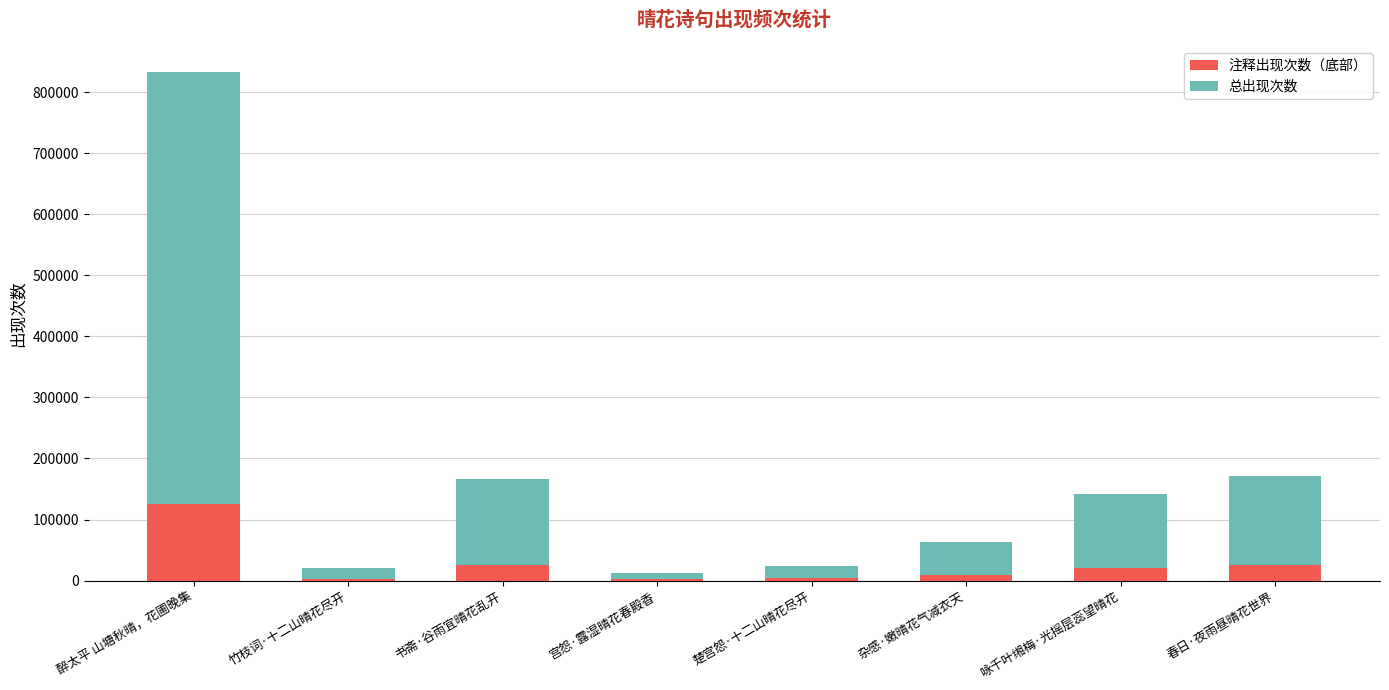

What are all the series names shown in the legend?

注释出现次数（底部）, 总出现次数